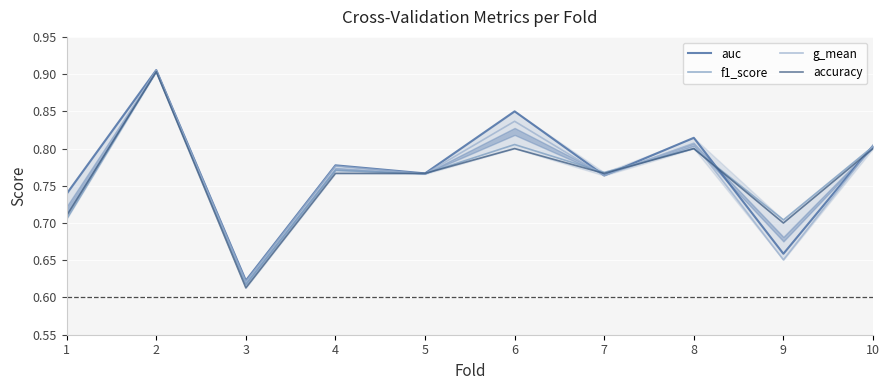

Rank the categories by f1_score value from highest to lowest.

2, 6, 10, 8, 4, 7, 5, 1, 9, 3